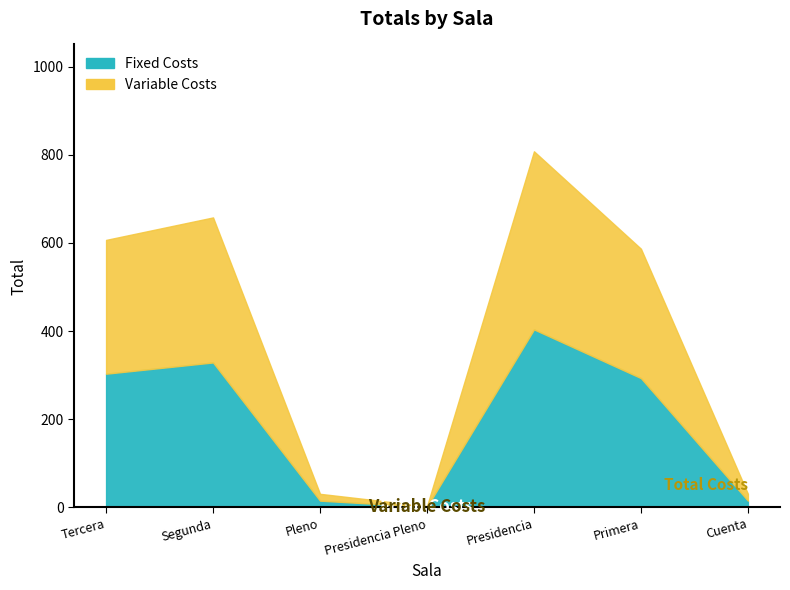

In Variable Costs, how many points are higher than both neighbors (excluding endpoints)?

2